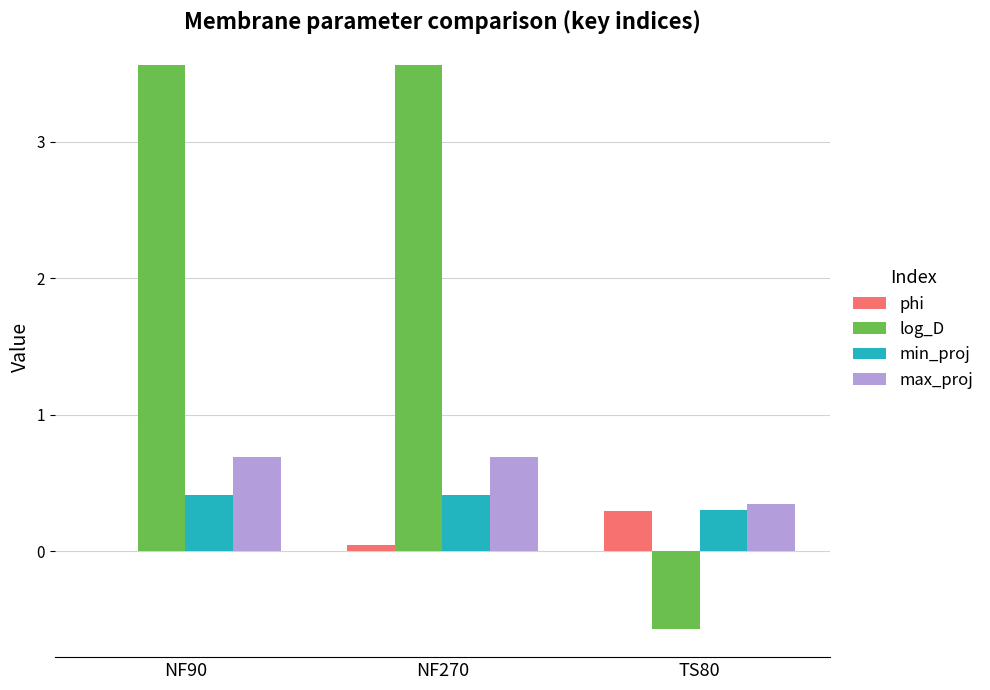

How many distinct data groups are displayed?

4